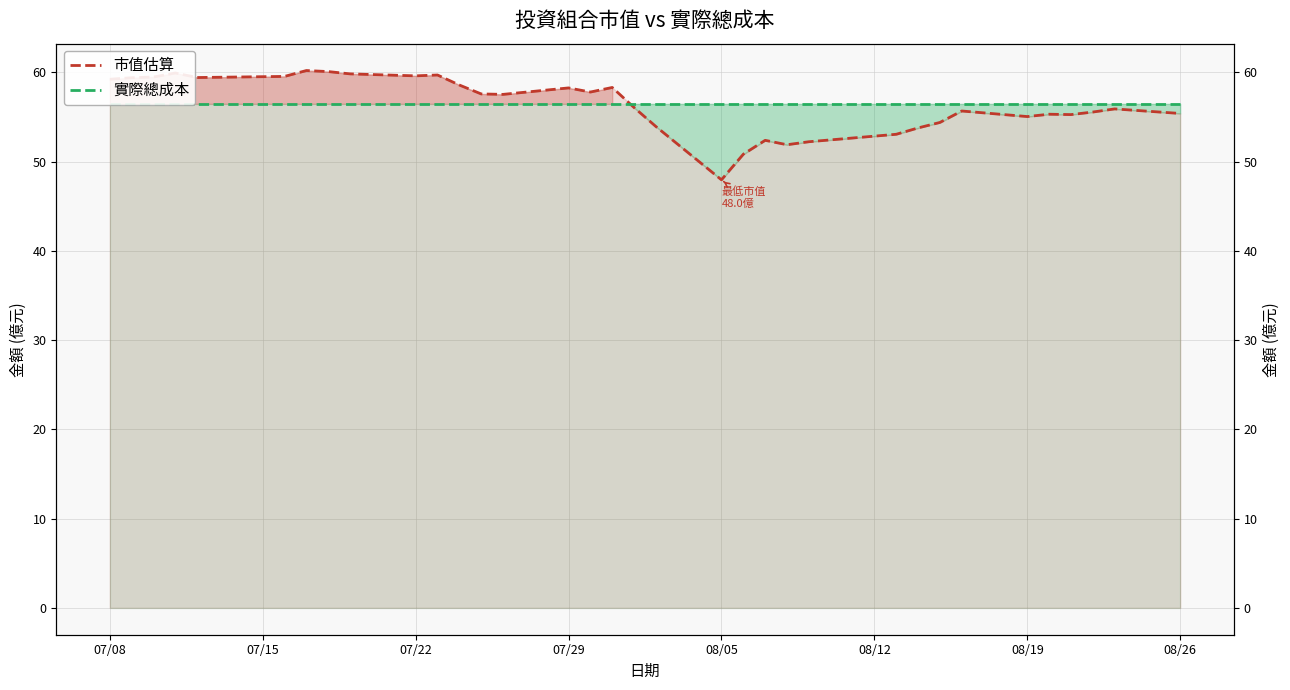

What is the lowest value of the 實際總成本 series?

56.5